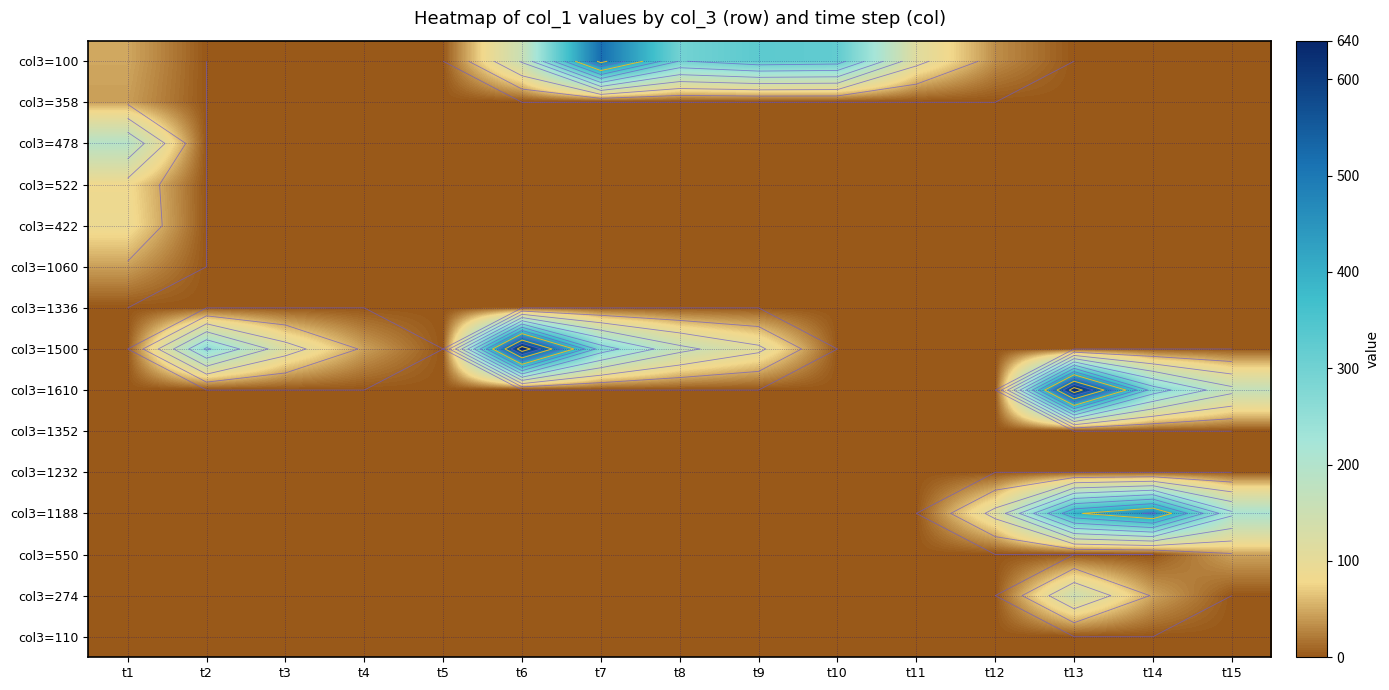

The value of col3=1188 at t8 is -285. True or false?

False